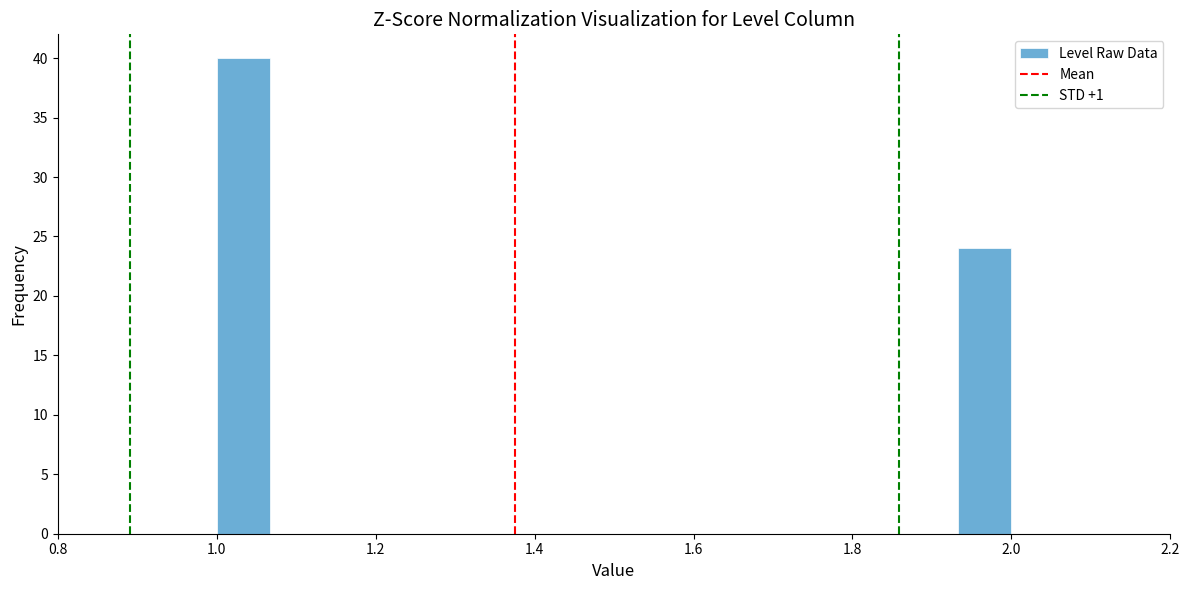

Around what value on the x-axis is the tallest bar? Give the approximate position of its centre, as read against the axis.

1.04